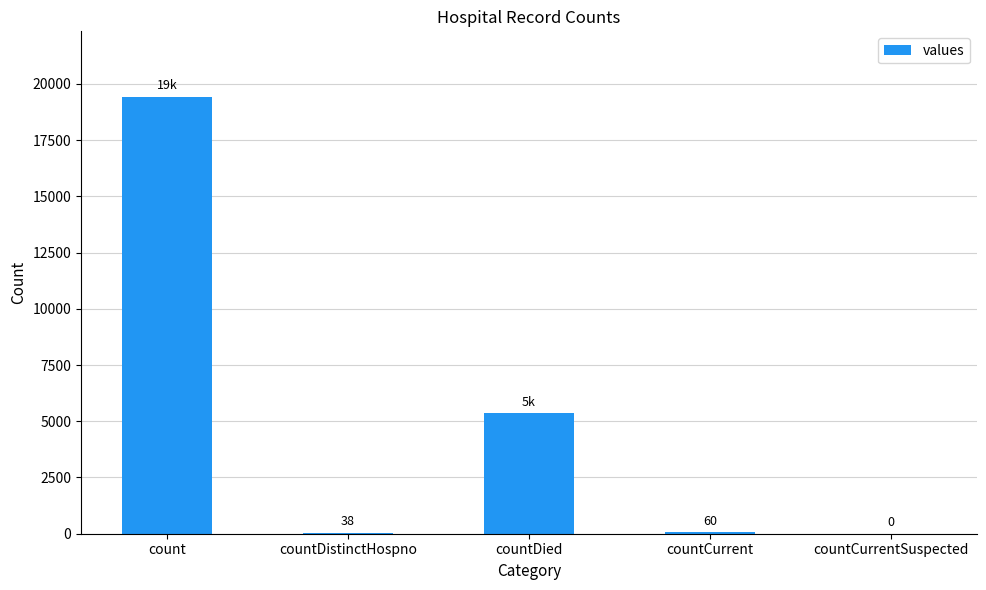

How many positive values are there?

4